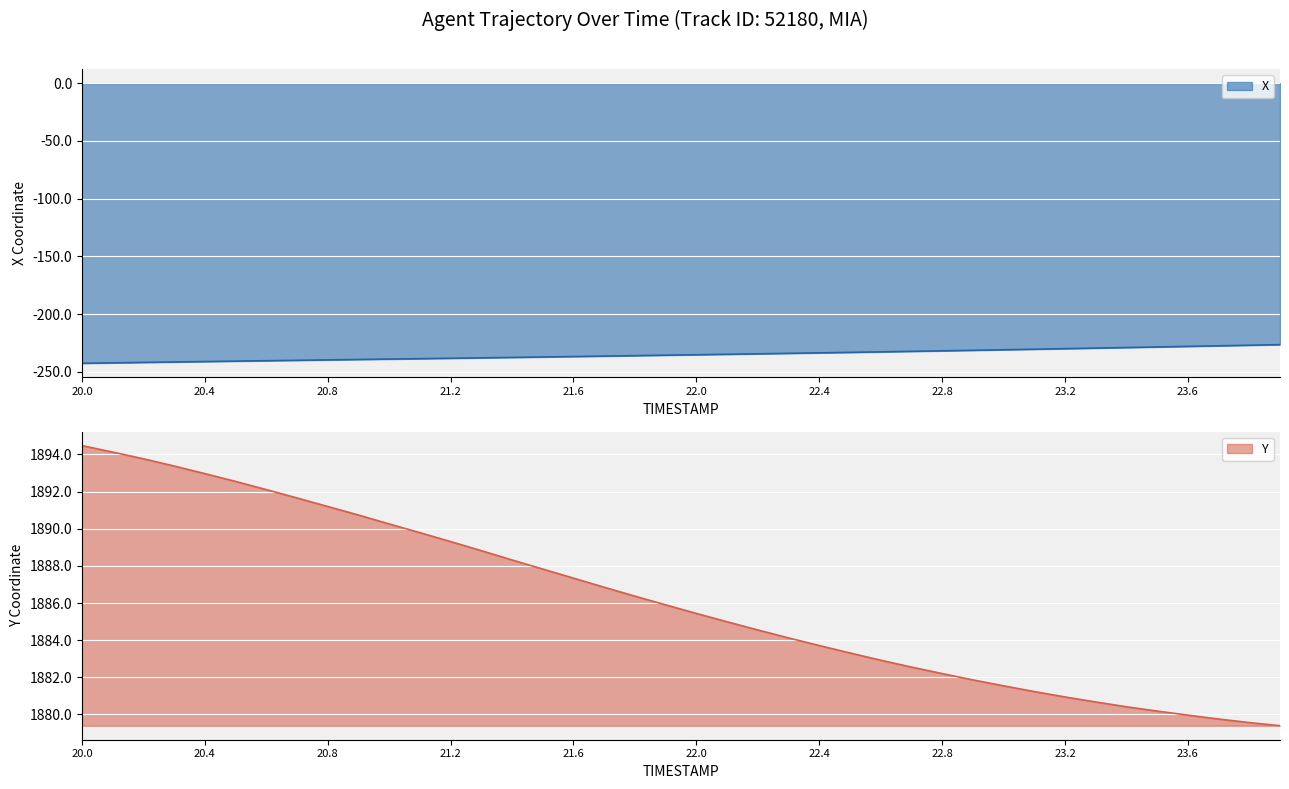

At which label does TIMESTAMP reach its minimum?

20.0